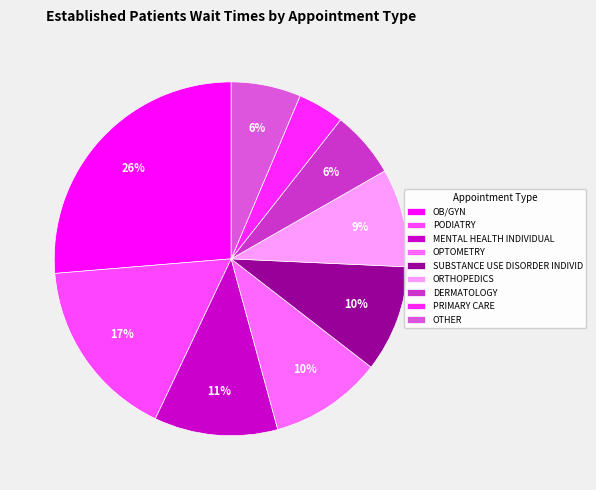

What percentage is the MENTAL HEALTH INDIVIDUAL slice, to the nearest percent?

11%